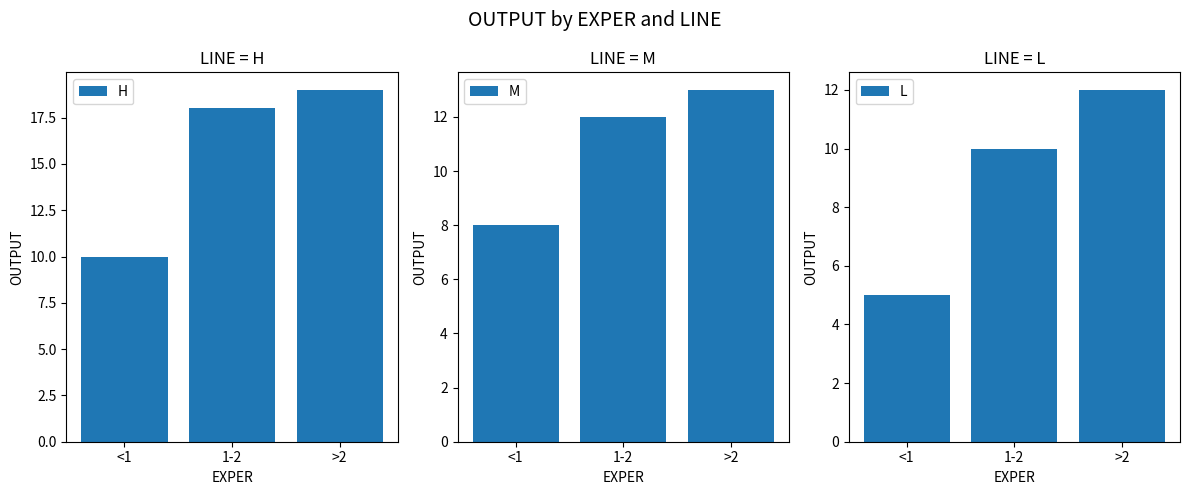

Reading left to right, what are all the values shown in this chart?

H: 10	18	19
M: 8	12	13
L: 5	10	12